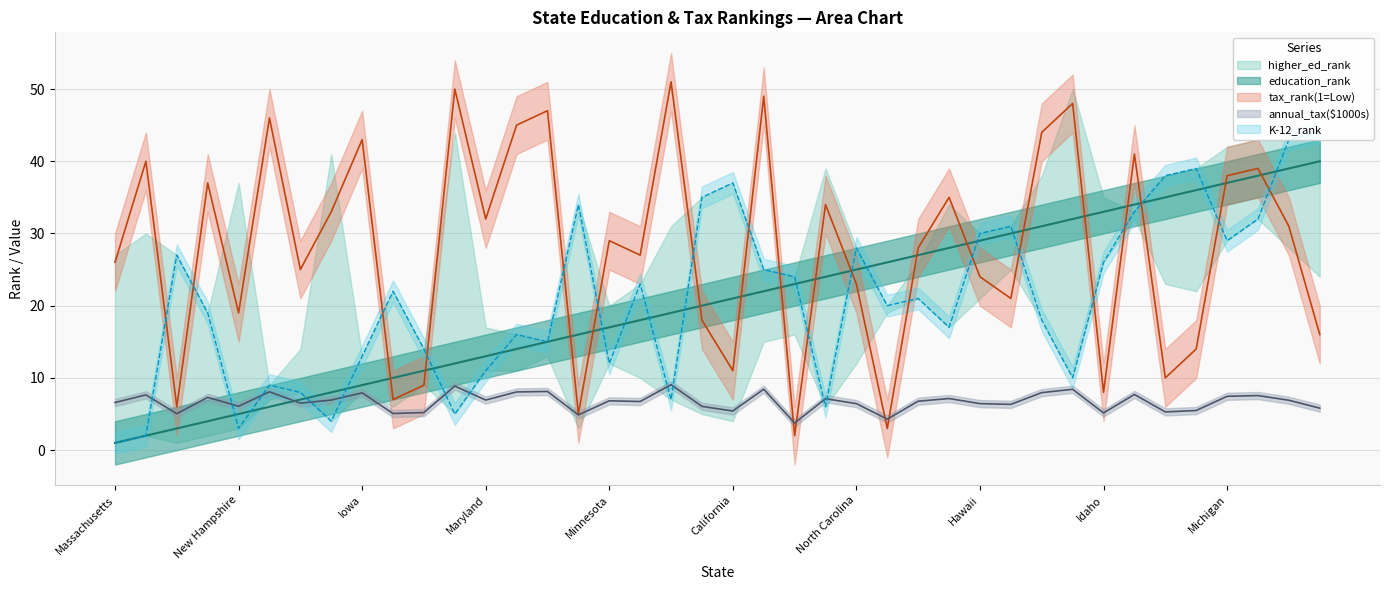

How many values in the K-12_rank series exceed 21?

19